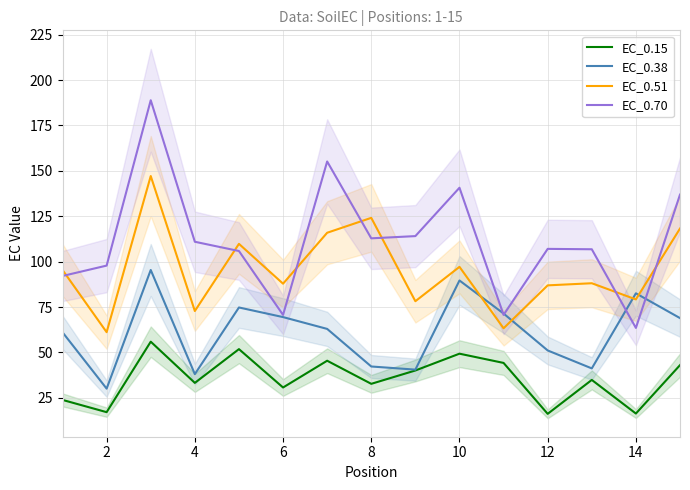

What is the sum of all EC_0.70 values?

1674.0